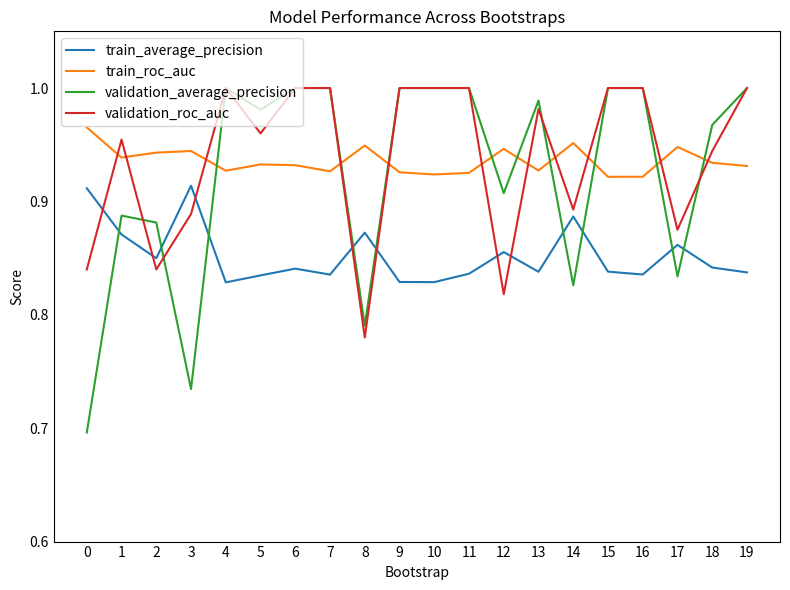

What is the sum of all validation_roc_auc values?

18.8